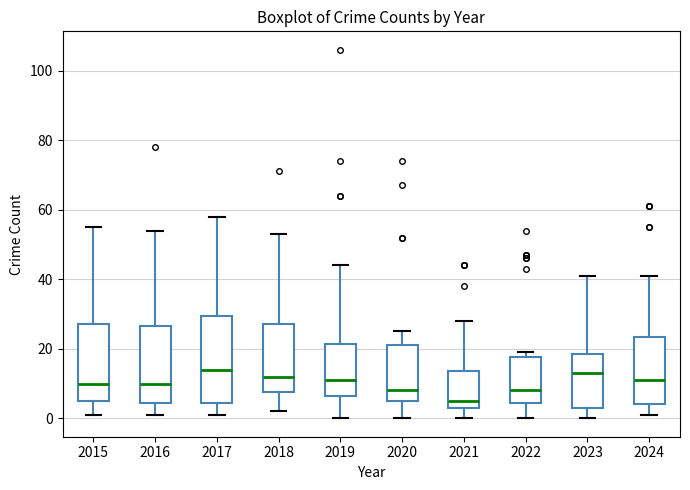

Reading left to right, read every box against the y-axis: the position of its median line, the range the box covers, and the ends of its whiskers. The values are not printed on the chart, so give them approximately, as read against the axis.

2015: median 10, box 6 to 28, whiskers 2 to 56
2016: median 10, box 4 to 26, whiskers 2 to 54
2017: median 14, box 4 to 30, whiskers 2 to 58
2018: median 12, box 8 to 28, whiskers 2 to 54
2019: median 12, box 6 to 22, whiskers 0 to 44
2020: median 8, box 6 to 22, whiskers 0 to 26
2021: median 6, box 4 to 14, whiskers 0 to 28
2022: median 8, box 4 to 18, whiskers 0 to 20
2023: median 14, box 4 to 18, whiskers 0 to 42
2024: median 12, box 4 to 24, whiskers 2 to 42